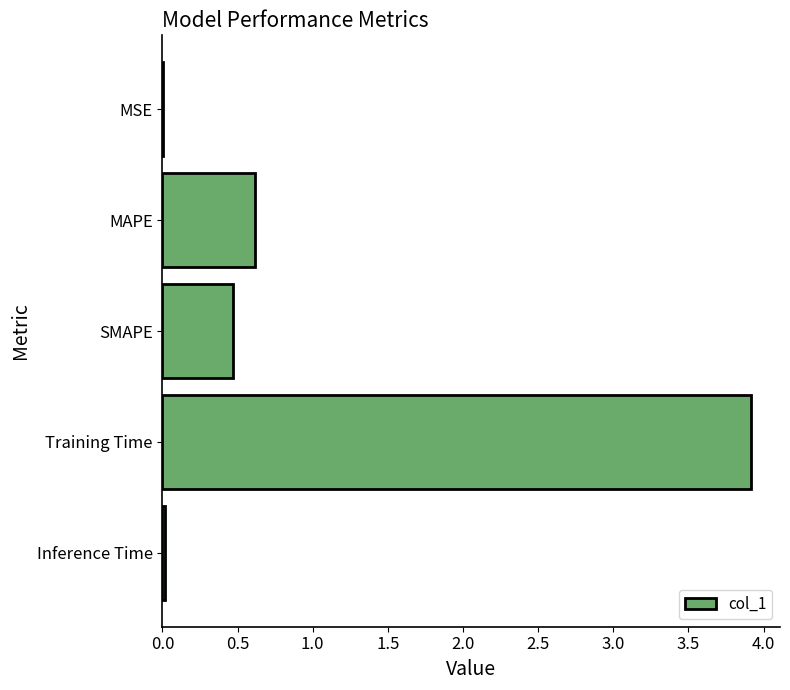

How many distinct data groups are displayed?

1